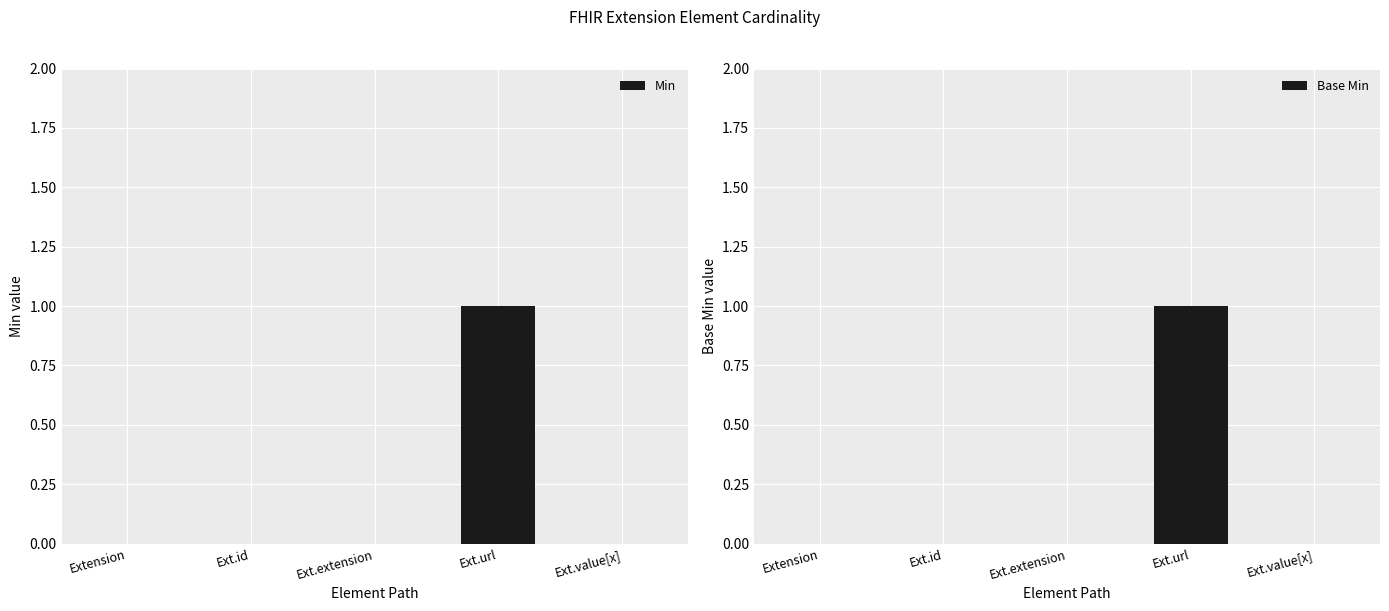

Reading left to right, transcribe all the data shown in this chart.

Min: 0	0	0	1	0
Base Min: 0	0	0	1	0